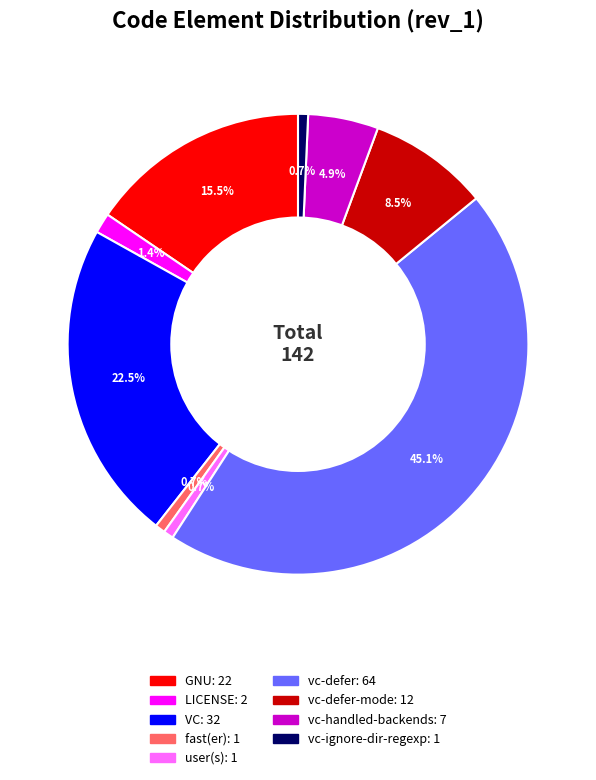

Is there any slice that represents more than half of the pie?

No